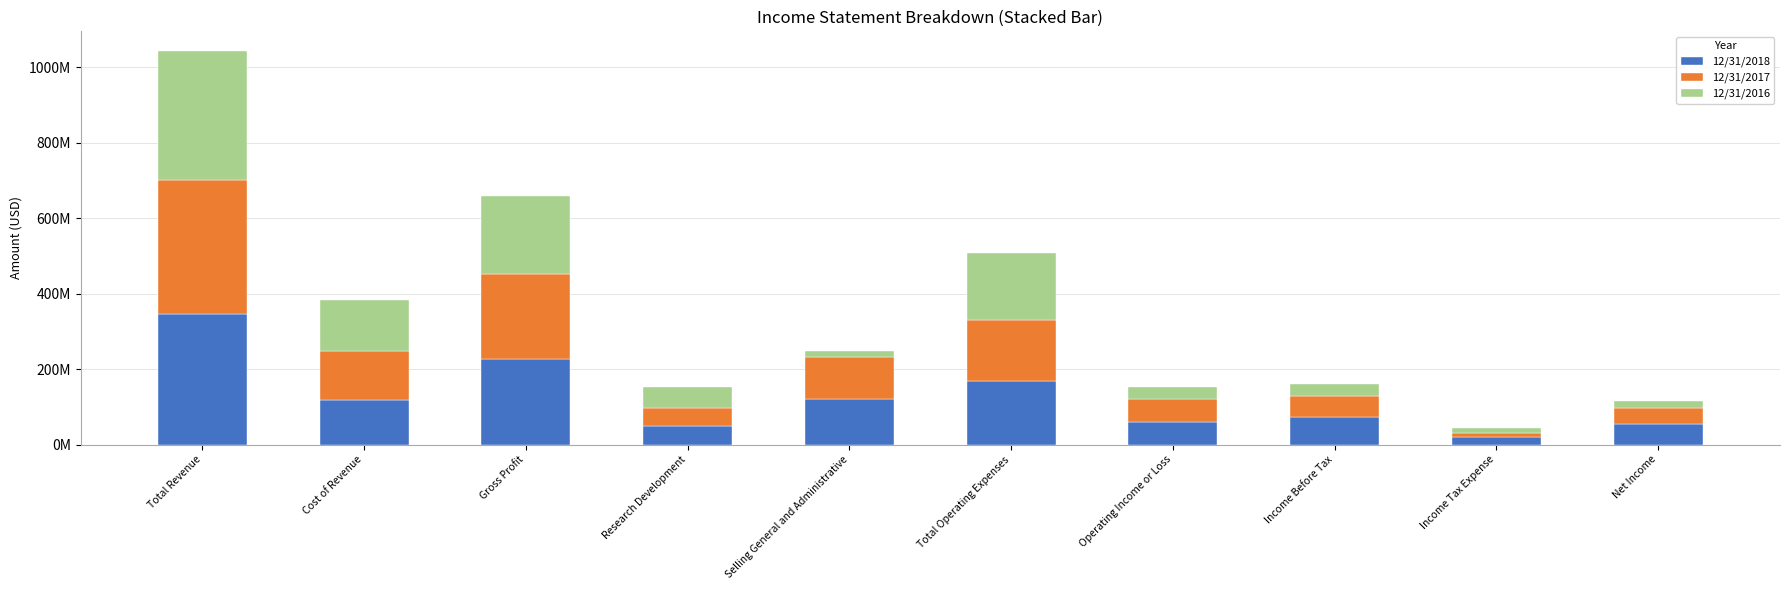

Are the bars grouped side by side (vs. stacked)?

No